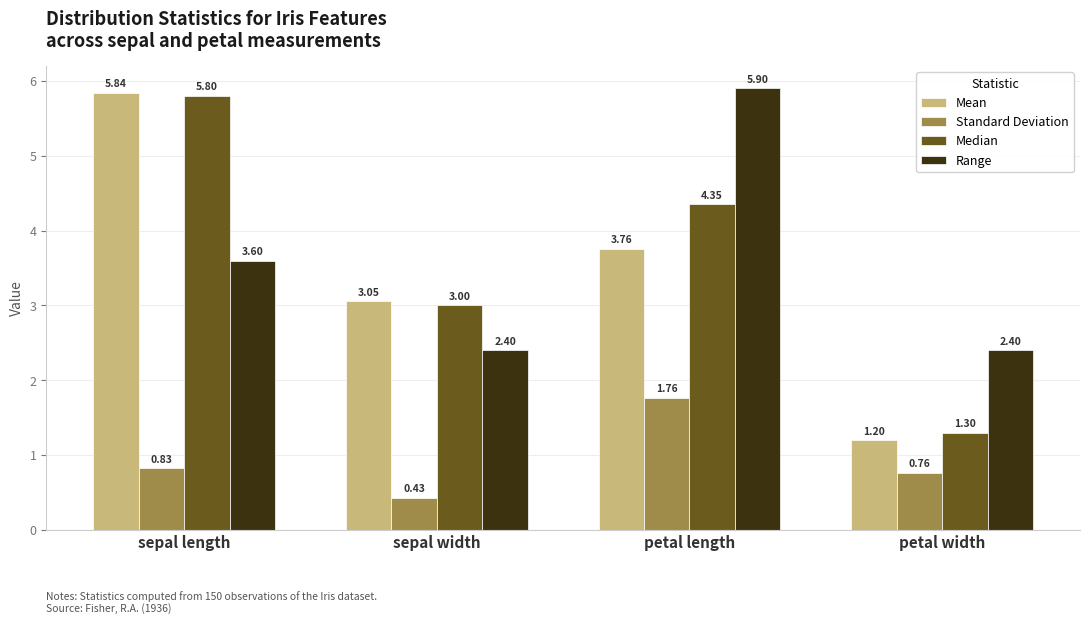

Is it true that Range equals 3.6 at sepal length?

True